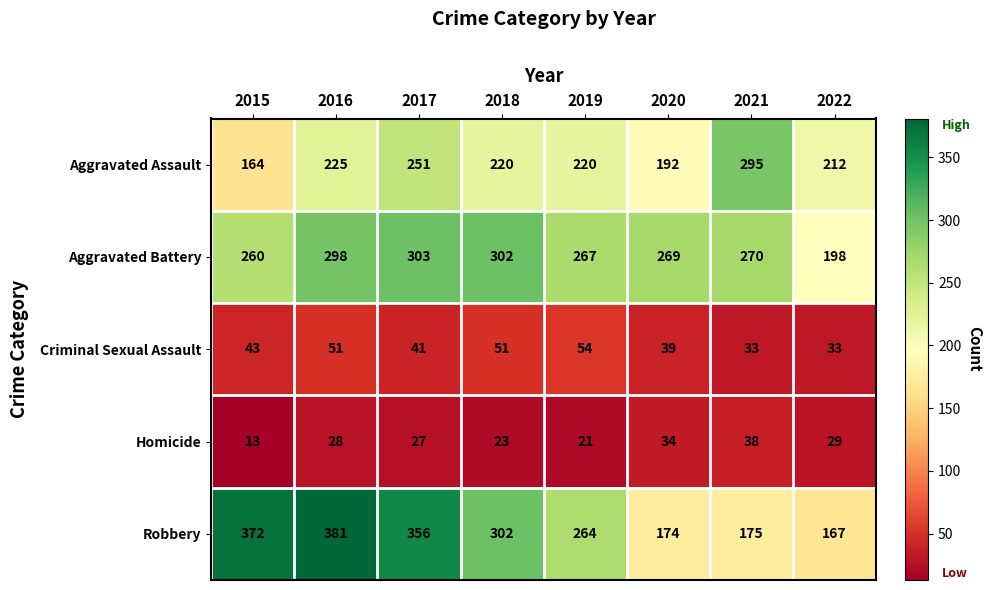

At which category does the chart reach its peak across all series?

2016